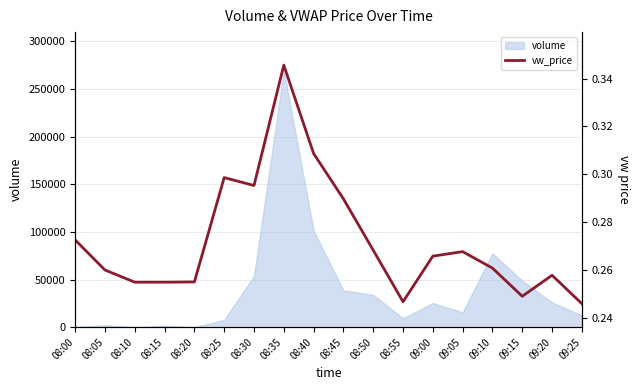

What position from the right is 08:55?

7